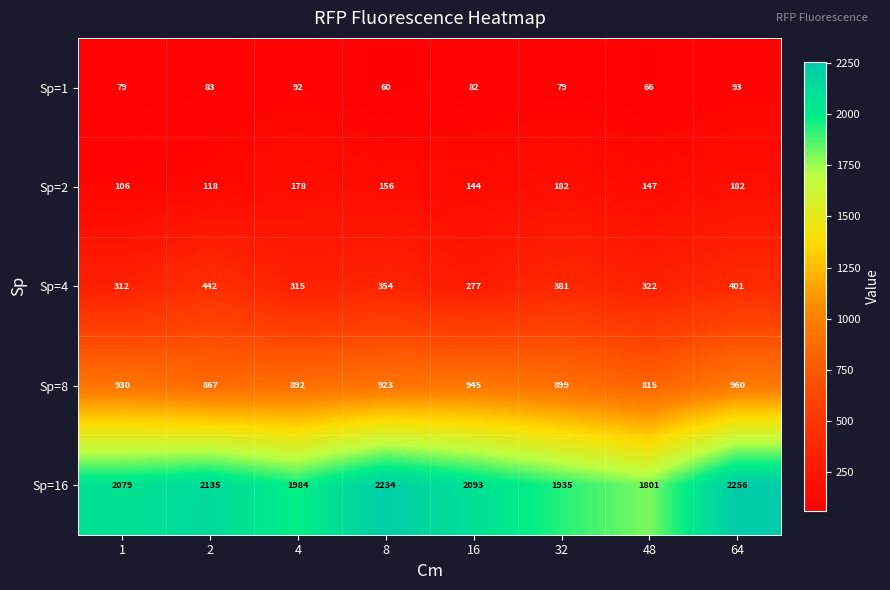

Which series has the widest spread of values?

Sp=16